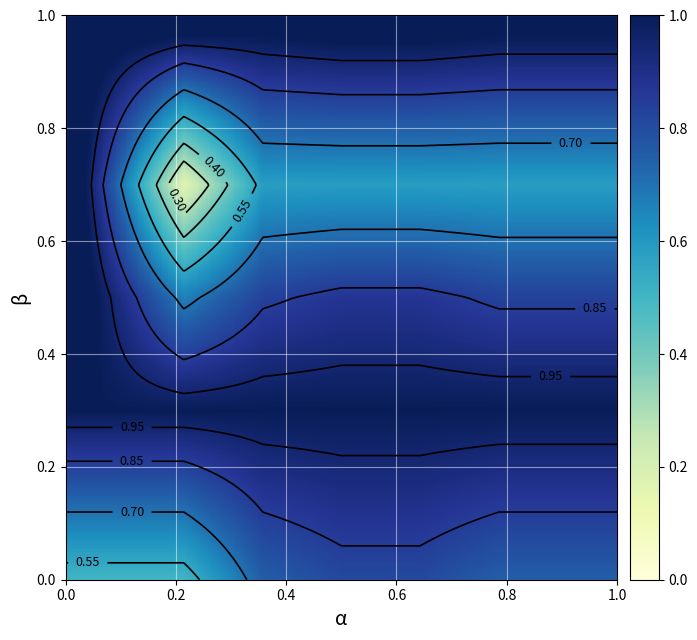

Reading left to right, transcribe all the data shown in this chart.

row_0: 0.7	0.7	0.8	0.9	0.9	0.8	0.8
row_1: 1.0	1.0	1.0	1.0	1.0	1.0	1.0
row_2: 1.0	0.7	0.8	0.9	0.9	0.8	0.8
row_3: 0.8	0.2	0.6	0.6	0.6	0.6	0.6
row_4: 1.0	0.8	0.9	0.9	0.9	0.9	0.9